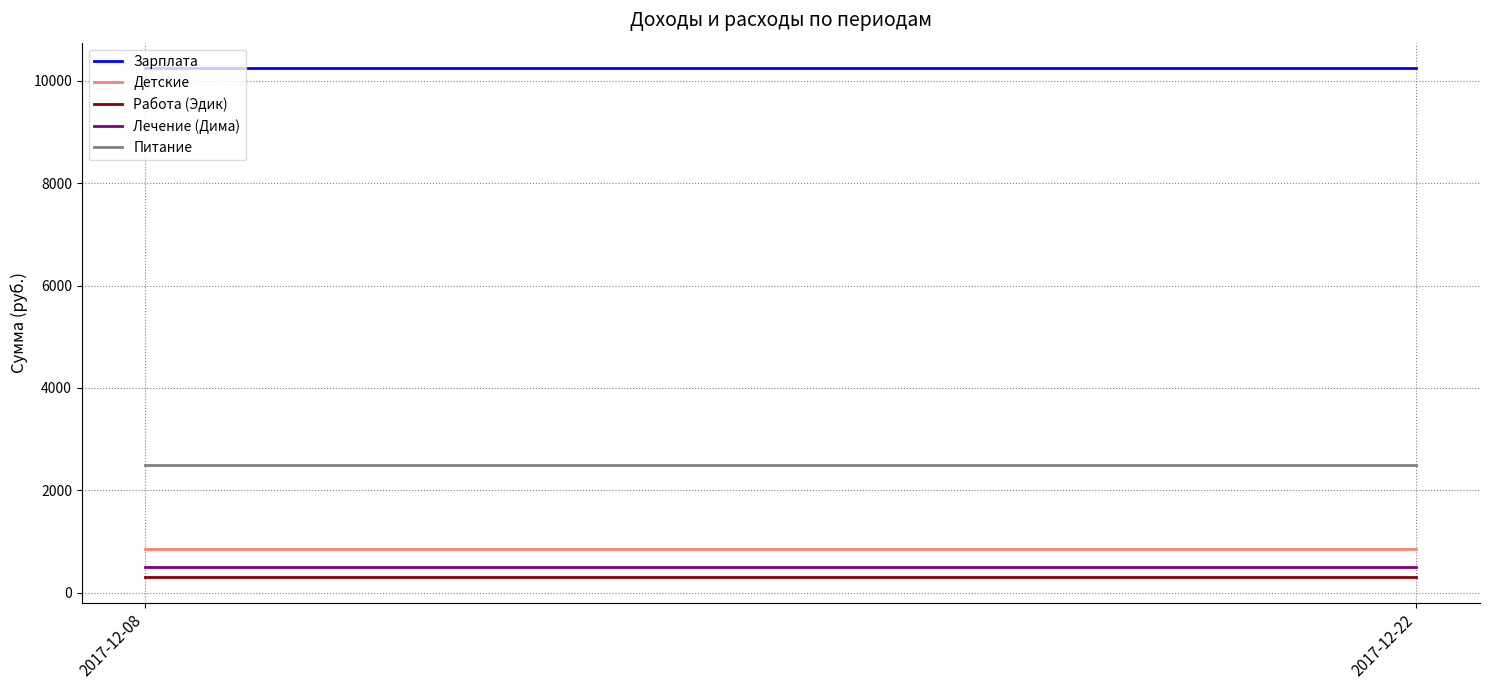

Which series has the widest spread of values?

Зарплата